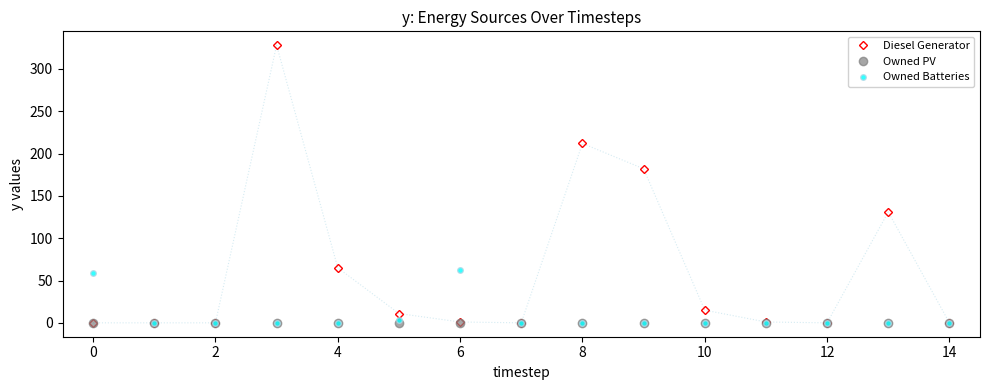

Which series has the largest total across all categories?

Diesel Generator